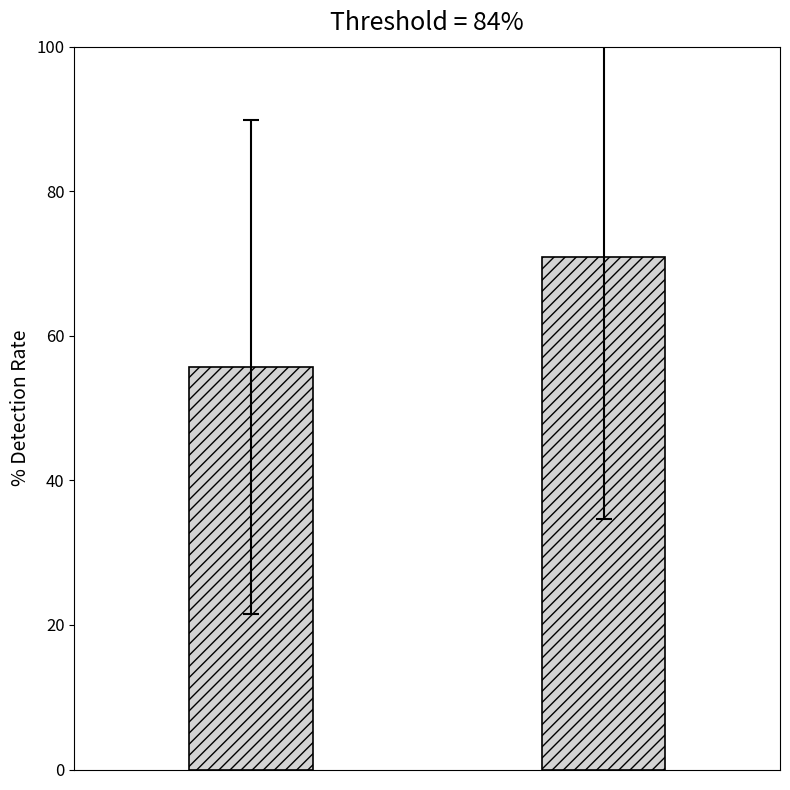

What is the sum of all values?

126.6